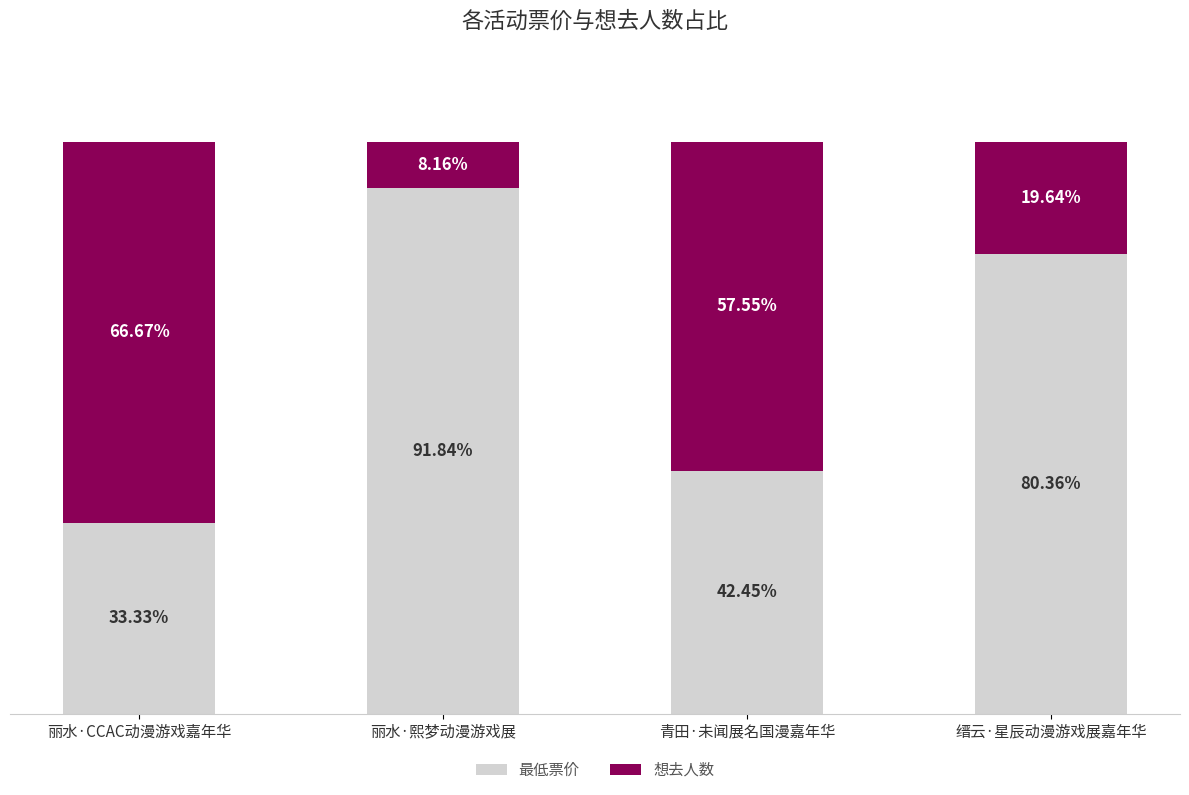

Where is 最低票价 nearest to the value 62?

缙云·星辰动漫游戏展嘉年华